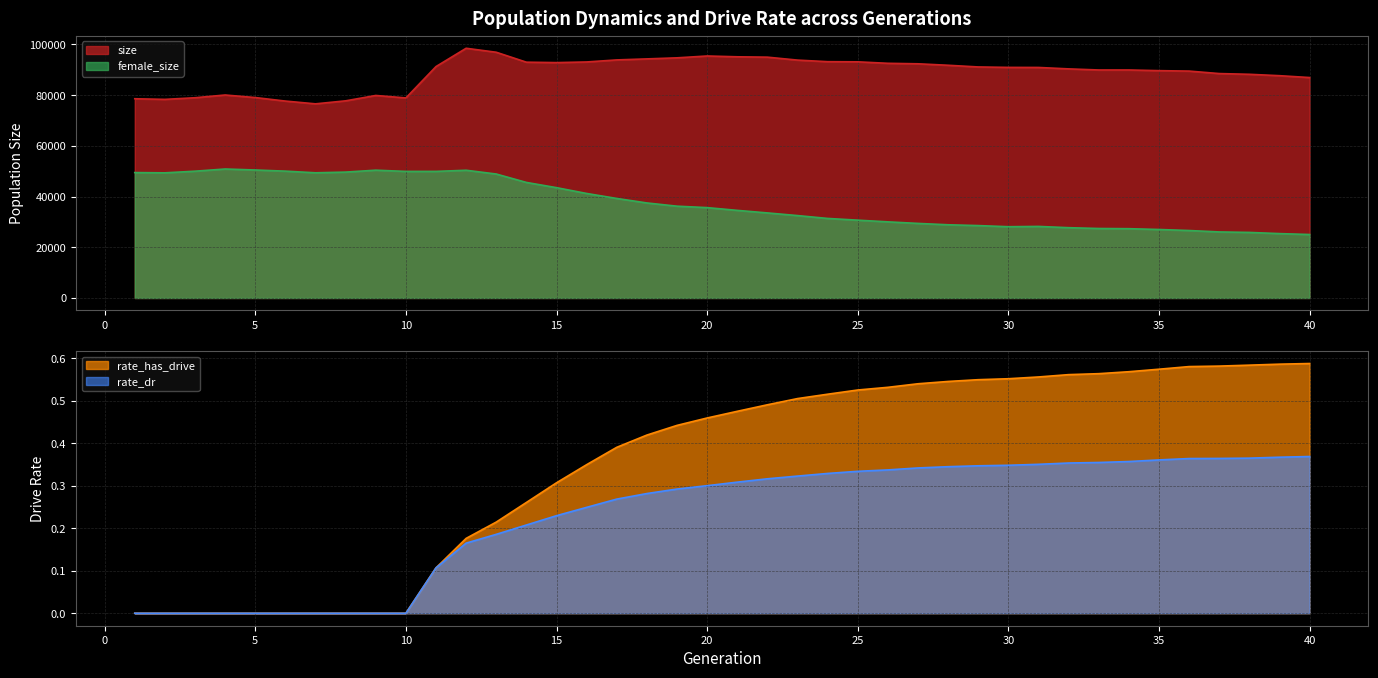

At which label is size closest to 87542?

39